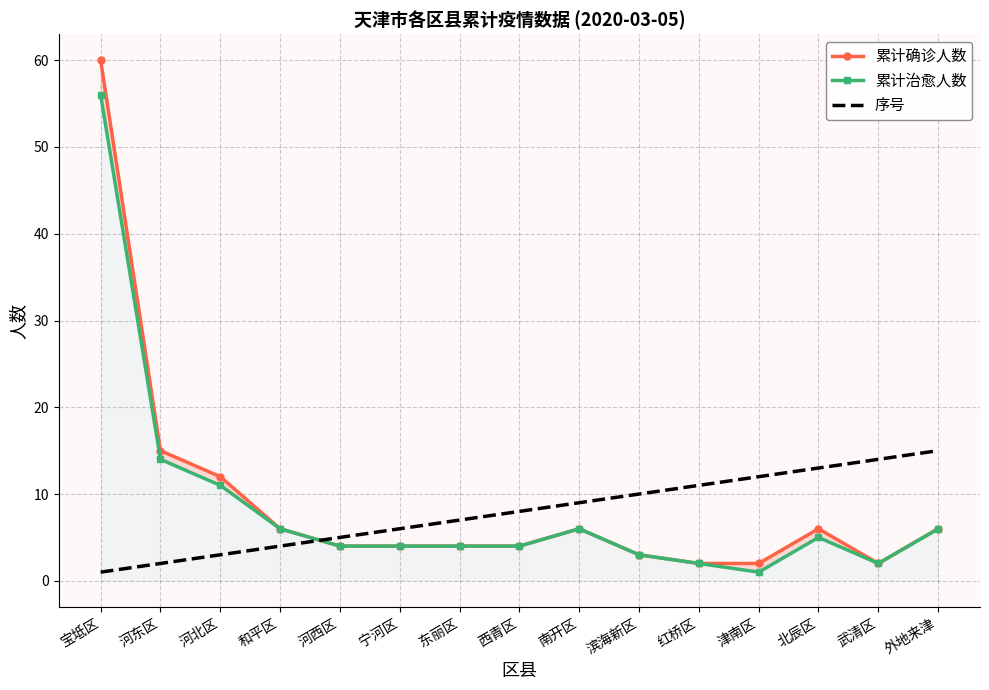

How many lines are shown in the chart?

3